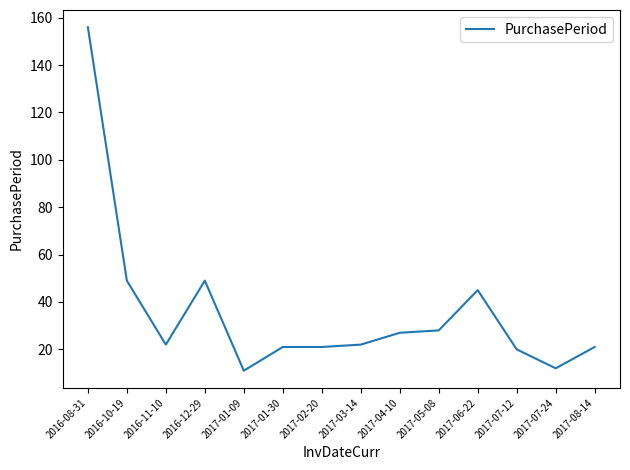

Approximately how many times larger is the value at 2016-10-19 compared to 2017-02-20?

2.3